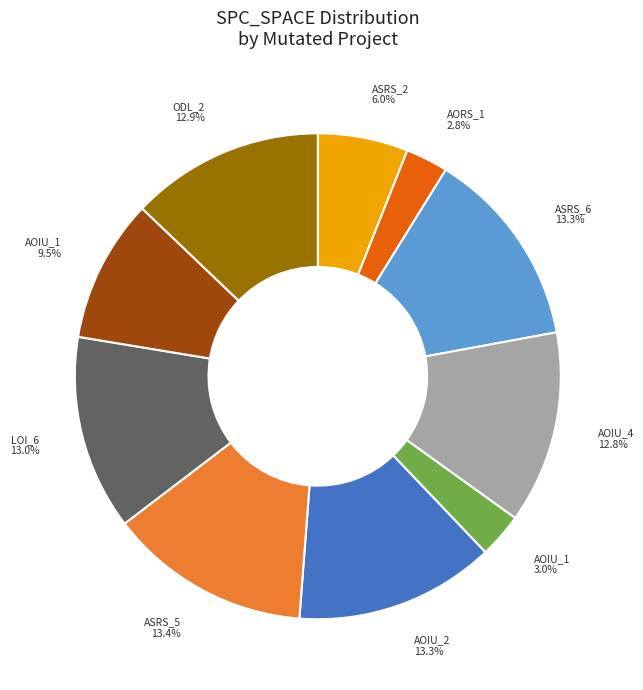

Does any single category account for the majority?

No